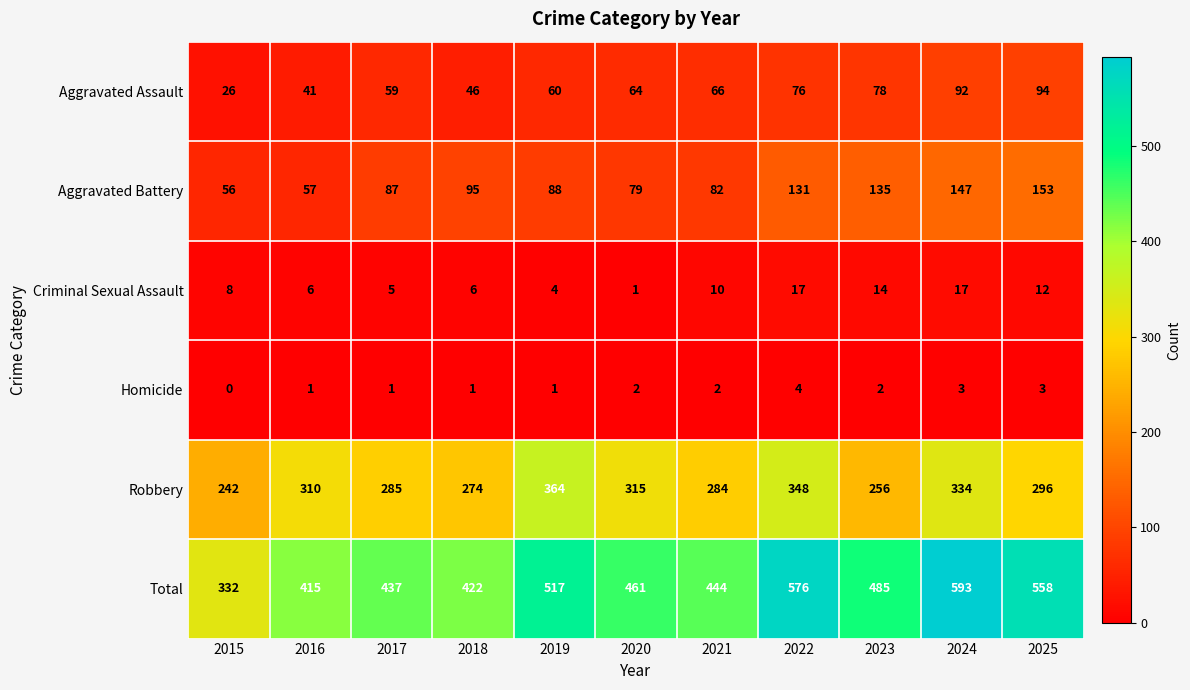

The Aggravated Battery series shows 22 at 2015. True or false?

False